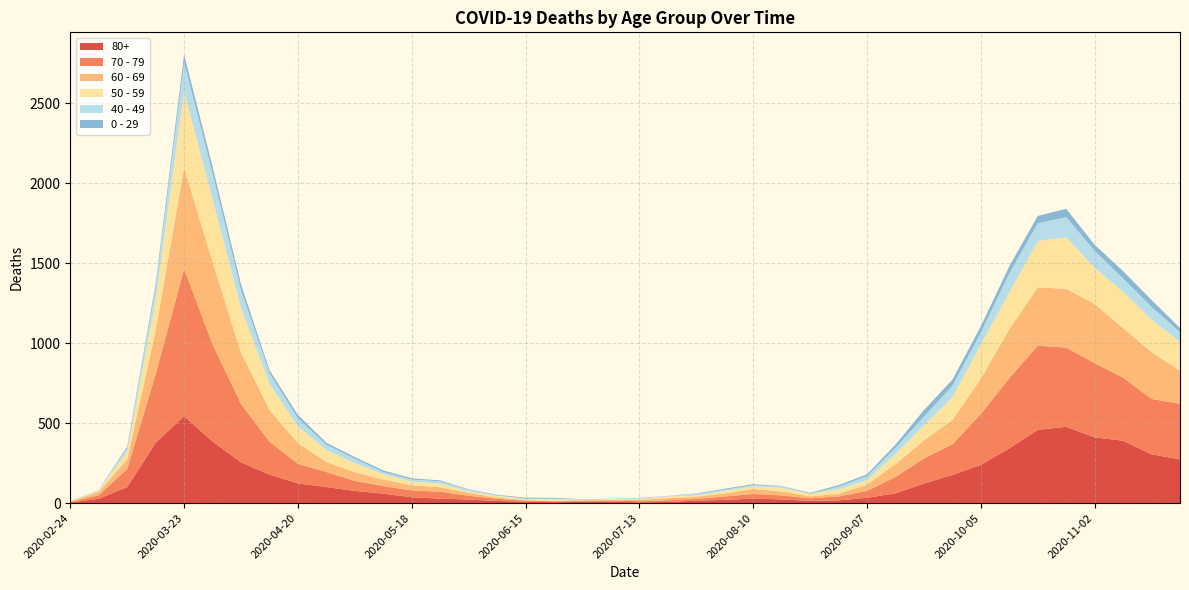

Reading right to left, transcribe all the data shown in this chart.

80+: 2020-11-23=273	2020-11-16=305	2020-11-09=390	2020-11-02=411	2020-10-26=477	2020-10-19=458	2020-10-12=342	2020-10-05=239	2020-09-28=176	2020-09-21=122	2020-09-14=61	2020-09-07=33	2020-08-31=17	2020-08-24=14	2020-08-17=23	2020-08-10=28	2020-08-03=20	2020-07-27=15	2020-07-20=7	2020-07-13=5	2020-07-06=9	2020-06-29=7	2020-06-22=6	2020-06-15=9	2020-06-08=13	2020-06-01=22	2020-05-25=28	2020-05-18=36	2020-05-11=59	2020-05-04=76	2020-04-27=100	2020-04-20=123	2020-04-13=178	2020-04-06=255	2020-03-30=385	2020-03-23=544	2020-03-16=377	2020-03-09=100	2020-03-02=27	2020-02-24=3
70 - 79: 2020-11-23=348	2020-11-16=346	2020-11-09=394	2020-11-02=464	2020-10-26=495	2020-10-19=526	2020-10-12=439	2020-10-05=318	2020-09-28=191	2020-09-21=157	2020-09-14=102	2020-09-07=43	2020-08-31=24	2020-08-24=16	2020-08-17=25	2020-08-10=29	2020-08-03=21	2020-07-27=11	2020-07-20=11	2020-07-13=7	2020-07-06=8	2020-06-29=5	2020-06-22=5	2020-06-15=6	2020-06-08=14	2020-06-01=24	2020-05-25=43	2020-05-18=43	2020-05-11=47	2020-05-04=63	2020-04-27=94	2020-04-20=123	2020-04-13=206	2020-04-06=365	2020-03-30=608	2020-03-23=920	2020-03-16=427	2020-03-09=113	2020-03-02=22	2020-02-24=4
60 - 69: 2020-11-23=206	2020-11-16=294	2020-11-09=310	2020-11-02=370	2020-10-26=368	2020-10-19=364	2020-10-12=305	2020-10-05=221	2020-09-28=152	2020-09-21=112	2020-09-14=80	2020-09-07=39	2020-08-31=17	2020-08-24=12	2020-08-17=25	2020-08-10=31	2020-08-03=19	2020-07-27=13	2020-07-20=12	2020-07-13=8	2020-07-06=3	2020-06-29=6	2020-06-22=3	2020-06-15=3	2020-06-08=8	2020-06-01=18	2020-05-25=28	2020-05-18=33	2020-05-11=42	2020-05-04=54	2020-04-27=63	2020-04-20=128	2020-04-13=199	2020-04-06=320	2020-03-30=514	2020-03-23=634	2020-03-16=272	2020-03-09=61	2020-03-02=22	2020-02-24=2
50 - 59: 2020-11-23=182	2020-11-16=202	2020-11-09=228	2020-11-02=227	2020-10-26=322	2020-10-19=290	2020-10-12=230	2020-10-05=212	2020-09-28=142	2020-09-21=95	2020-09-14=64	2020-09-07=28	2020-08-31=28	2020-08-24=15	2020-08-17=22	2020-08-10=16	2020-08-03=16	2020-07-27=8	2020-07-20=12	2020-07-13=6	2020-07-06=5	2020-06-29=3	2020-06-22=9	2020-06-15=8	2020-06-08=10	2020-06-01=9	2020-05-25=23	2020-05-18=23	2020-05-11=33	2020-05-04=57	2020-04-27=75	2020-04-20=106	2020-04-13=163	2020-04-06=281	2020-03-30=392	2020-03-23=475	2020-03-16=190	2020-03-09=48	2020-03-02=7	2020-02-24=3
40 - 49: 2020-11-23=60	2020-11-16=80	2020-11-09=83	2020-11-02=105	2020-10-26=126	2020-10-19=111	2020-10-12=120	2020-10-05=76	2020-09-28=72	2020-09-21=55	2020-09-14=38	2020-09-07=26	2020-08-31=17	2020-08-24=2	2020-08-17=10	2020-08-10=8	2020-08-03=8	2020-07-27=10	2020-07-20=2	2020-07-13=4	2020-07-06=1	2020-06-29=1	2020-06-22=5	2020-06-15=2	2020-06-08=3	2020-06-01=12	2020-05-25=14	2020-05-18=12	2020-05-11=13	2020-05-04=27	2020-04-27=33	2020-04-20=51	2020-04-13=66	2020-04-06=111	2020-03-30=163	2020-03-23=183	2020-03-16=79	2020-03-09=21	2020-03-02=5	2020-02-24=0
0 - 29: 2020-11-23=25	2020-11-16=43	2020-11-09=45	2020-11-02=38	2020-10-26=52	2020-10-19=46	2020-10-12=44	2020-10-05=39	2020-09-28=38	2020-09-21=40	2020-09-14=20	2020-09-07=11	2020-08-31=9	2020-08-24=5	2020-08-17=2	2020-08-10=6	2020-08-03=6	2020-07-27=3	2020-07-20=1	2020-07-13=2	2020-07-06=1	2020-06-29=2	2020-06-22=5	2020-06-15=6	2020-06-08=4	2020-06-01=2	2020-05-25=6	2020-05-18=8	2020-05-11=10	2020-05-04=11	2020-04-27=12	2020-04-20=20	2020-04-13=19	2020-04-06=36	2020-03-30=42	2020-03-23=47	2020-03-16=25	2020-03-09=10	2020-03-02=0	2020-02-24=1